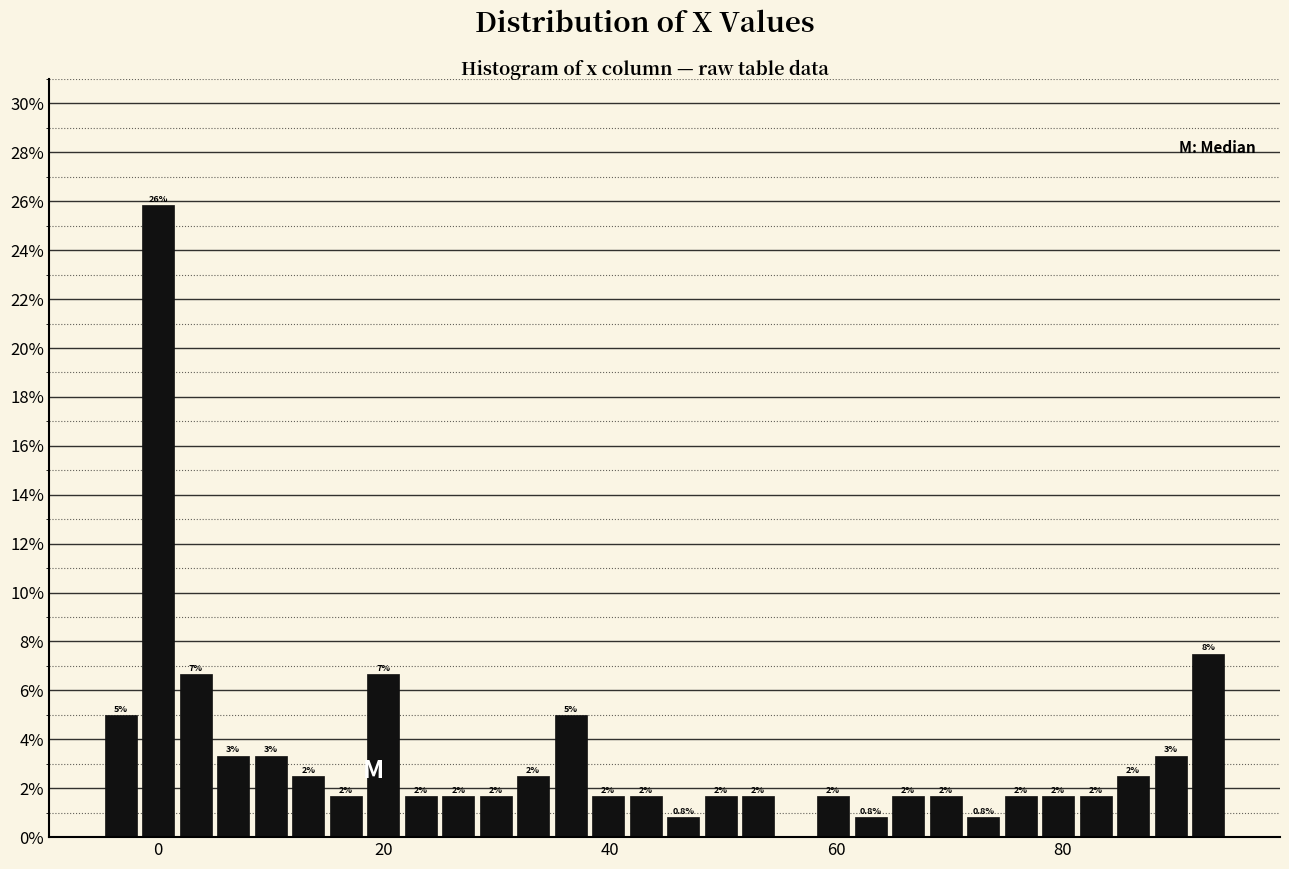

Around what value on the x-axis is the tallest bar? Give the approximate position of its centre, as read against the axis.

0